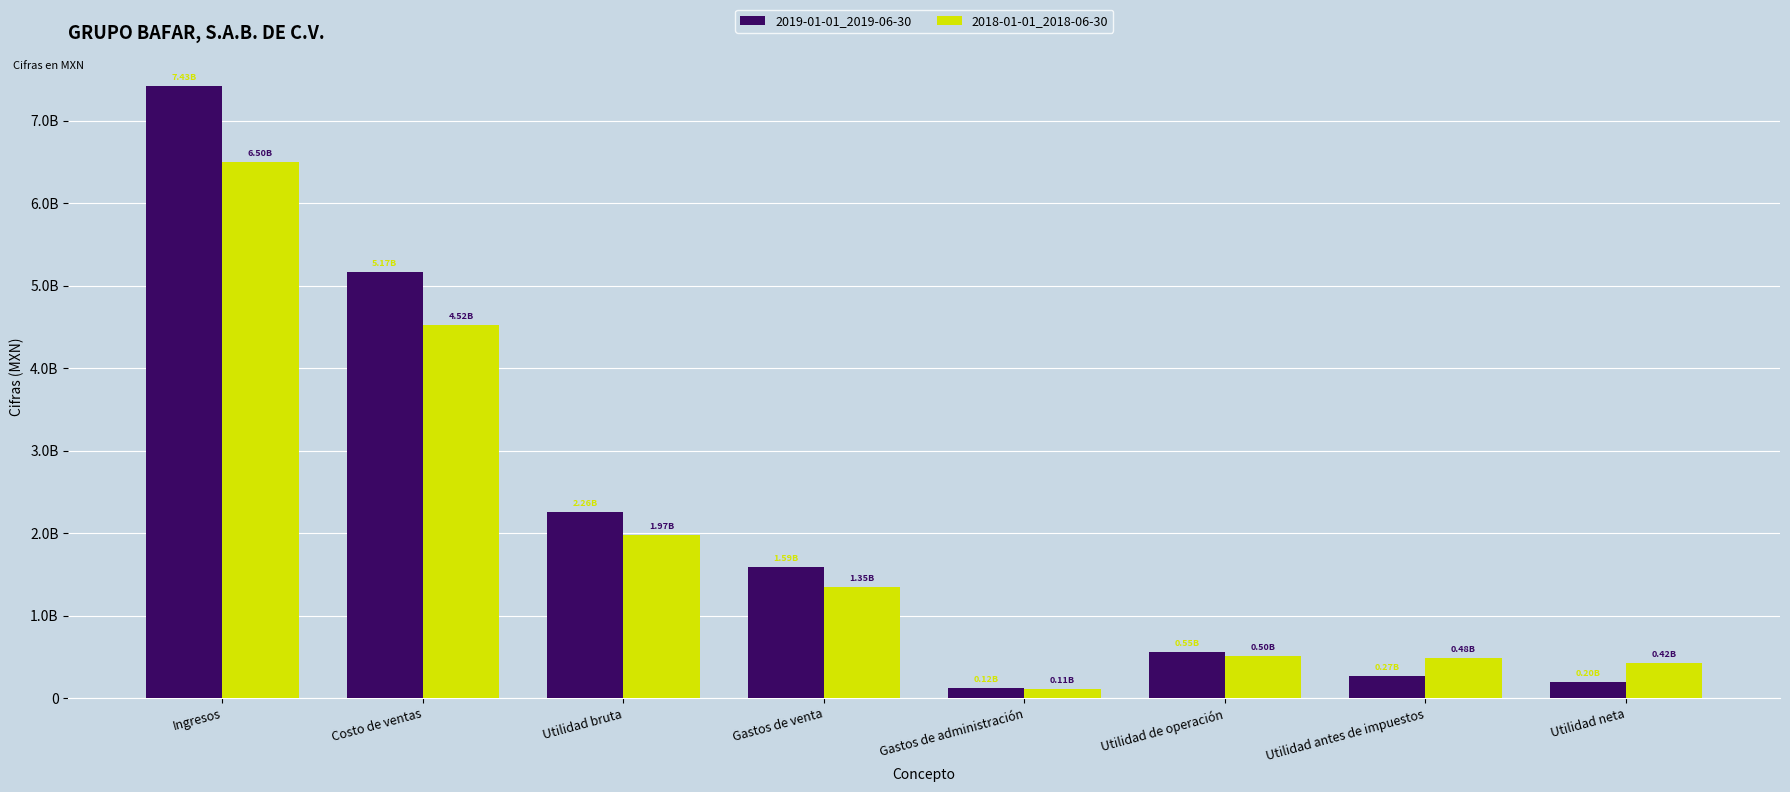

Are the bars horizontal?

No